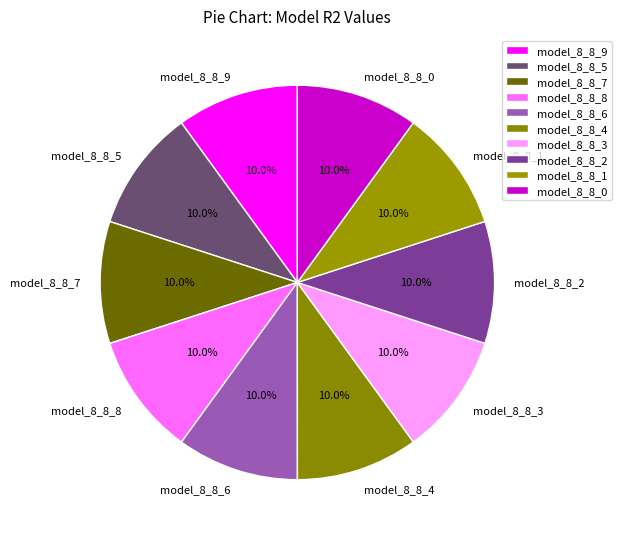

Does model_8_8_3 account for over 50% of the chart?

No